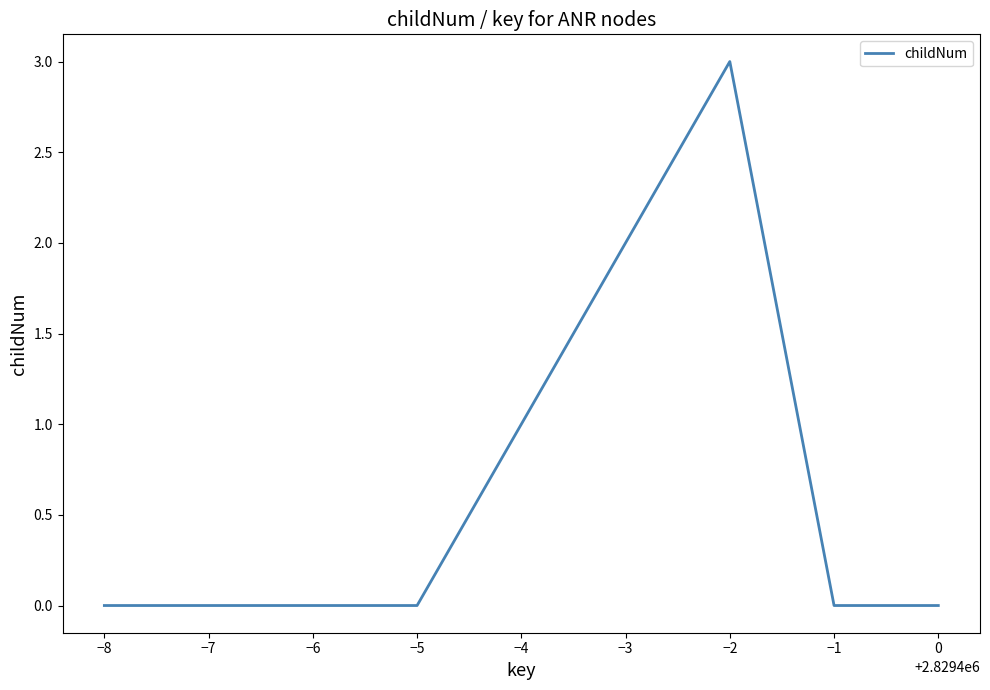

What is the difference between the maximum and minimum values?

3